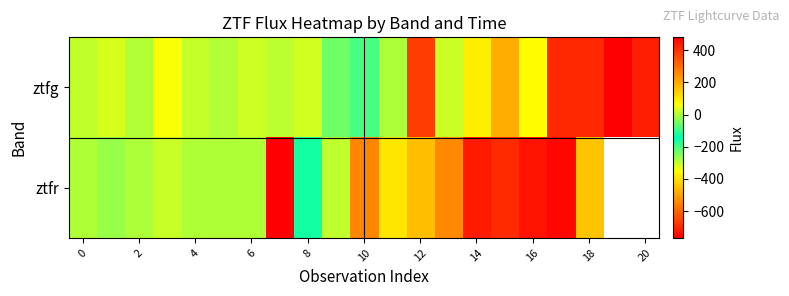

What is the maximum value shown in the chart?

480.7